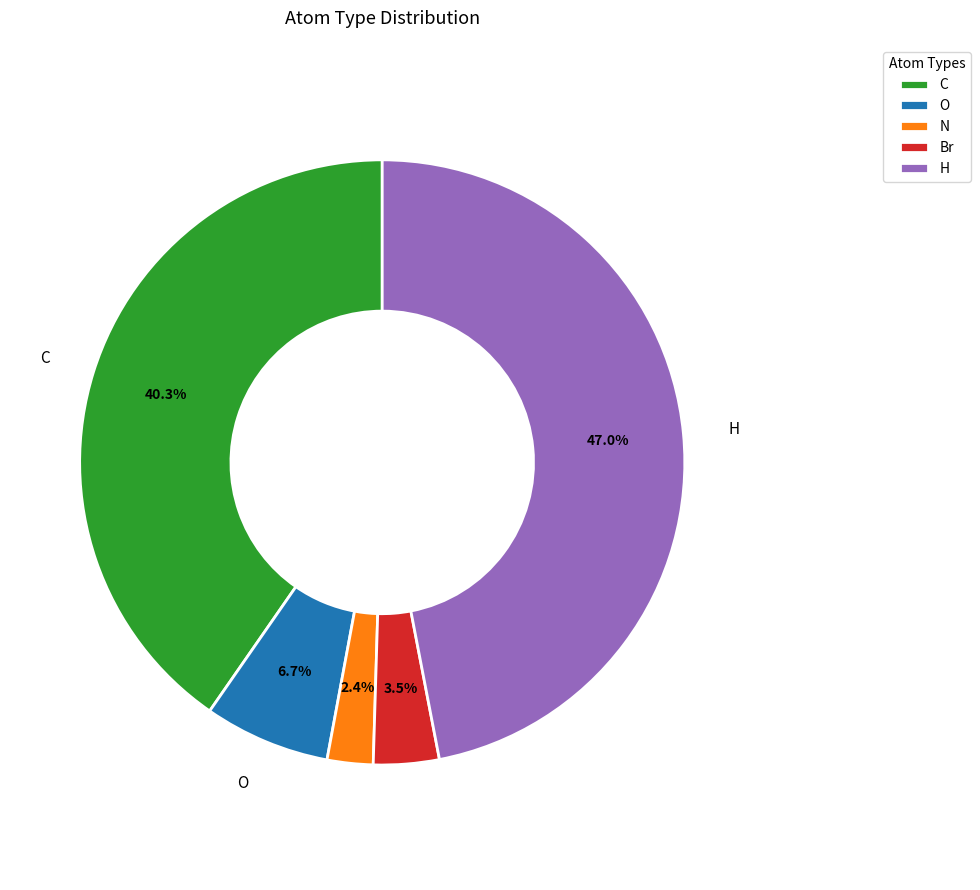

What is the largest slice in the pie chart?

H